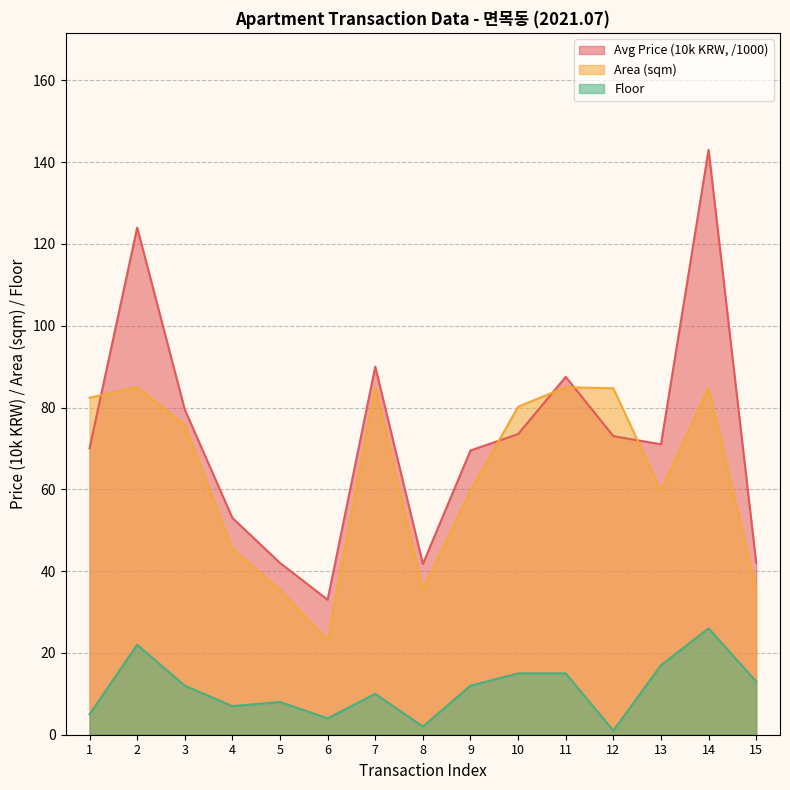

True or false: Avg Price (10k KRW) has more than 1 points higher than both neighbors.

True